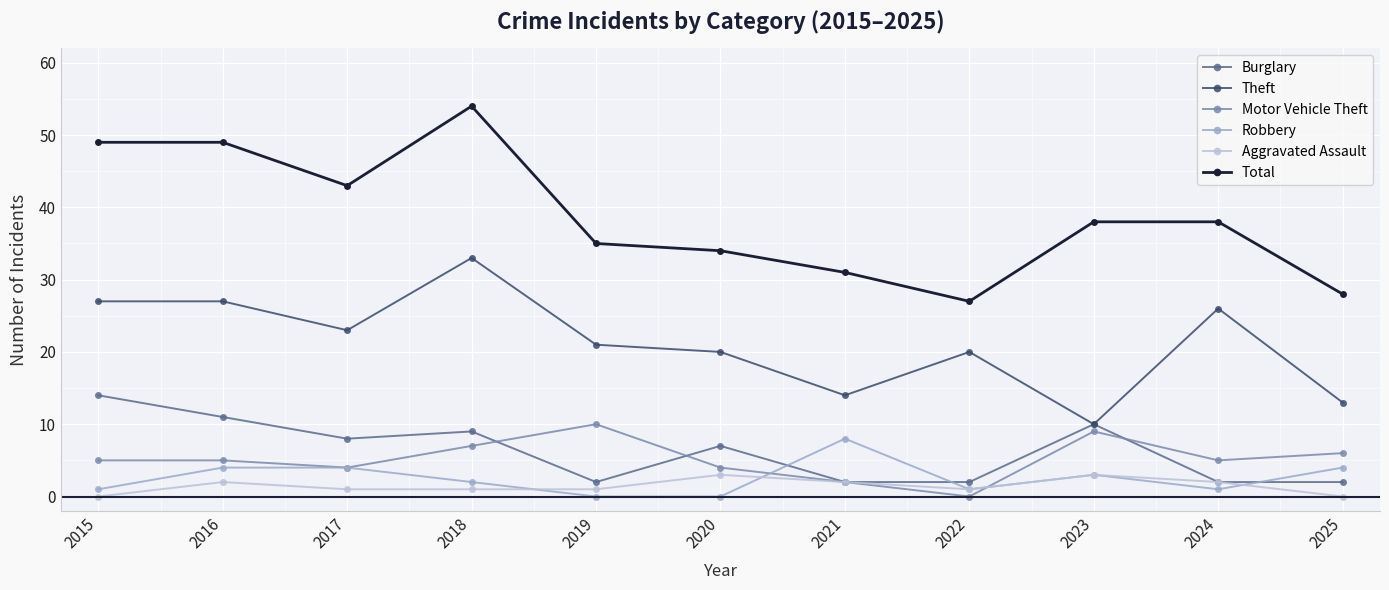

True or false: Burglary and Robbery intersect in this chart.

True